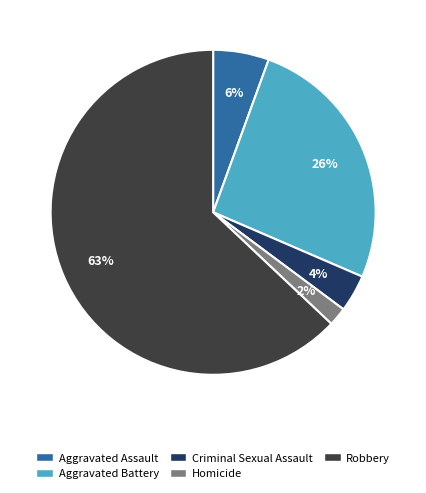

To the nearest percent, what is the average slice percentage?

20%